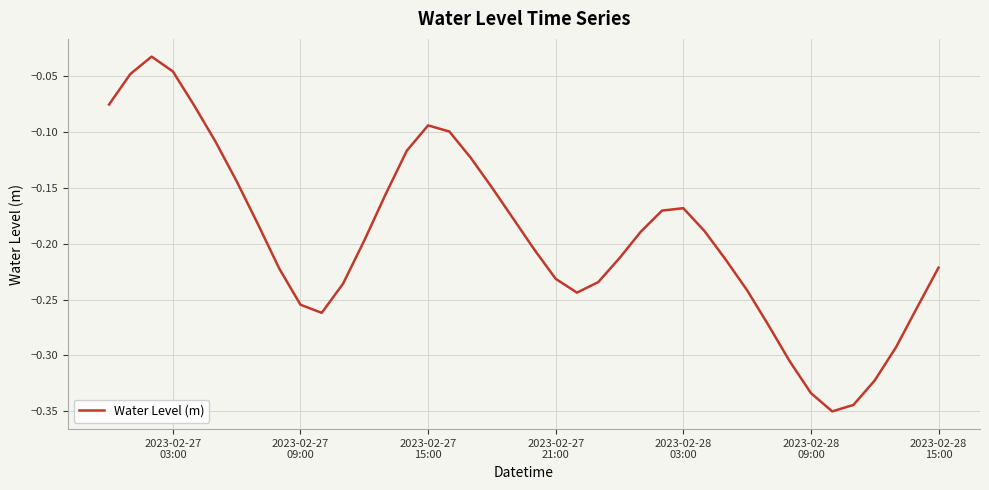

What is the difference between the maximum and minimum values?

0.3